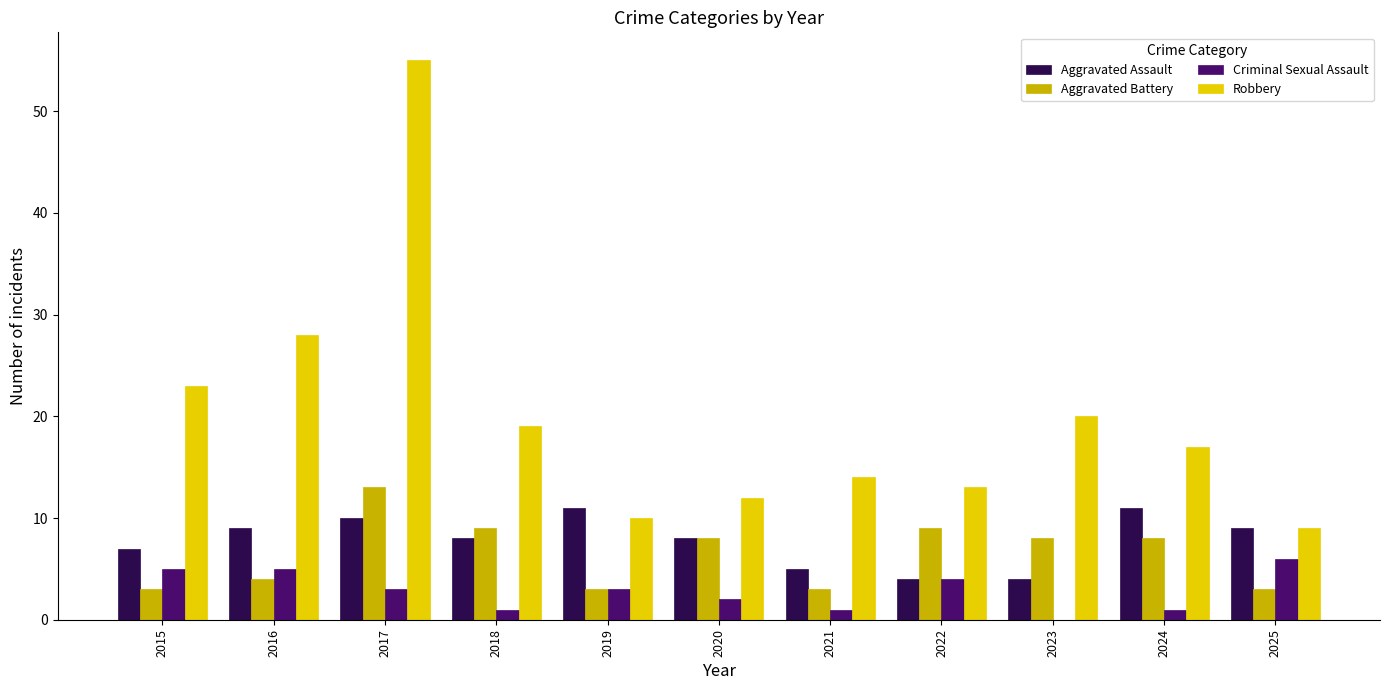

What is the sum of the Aggravated Battery values at 2018 and 2015?

12